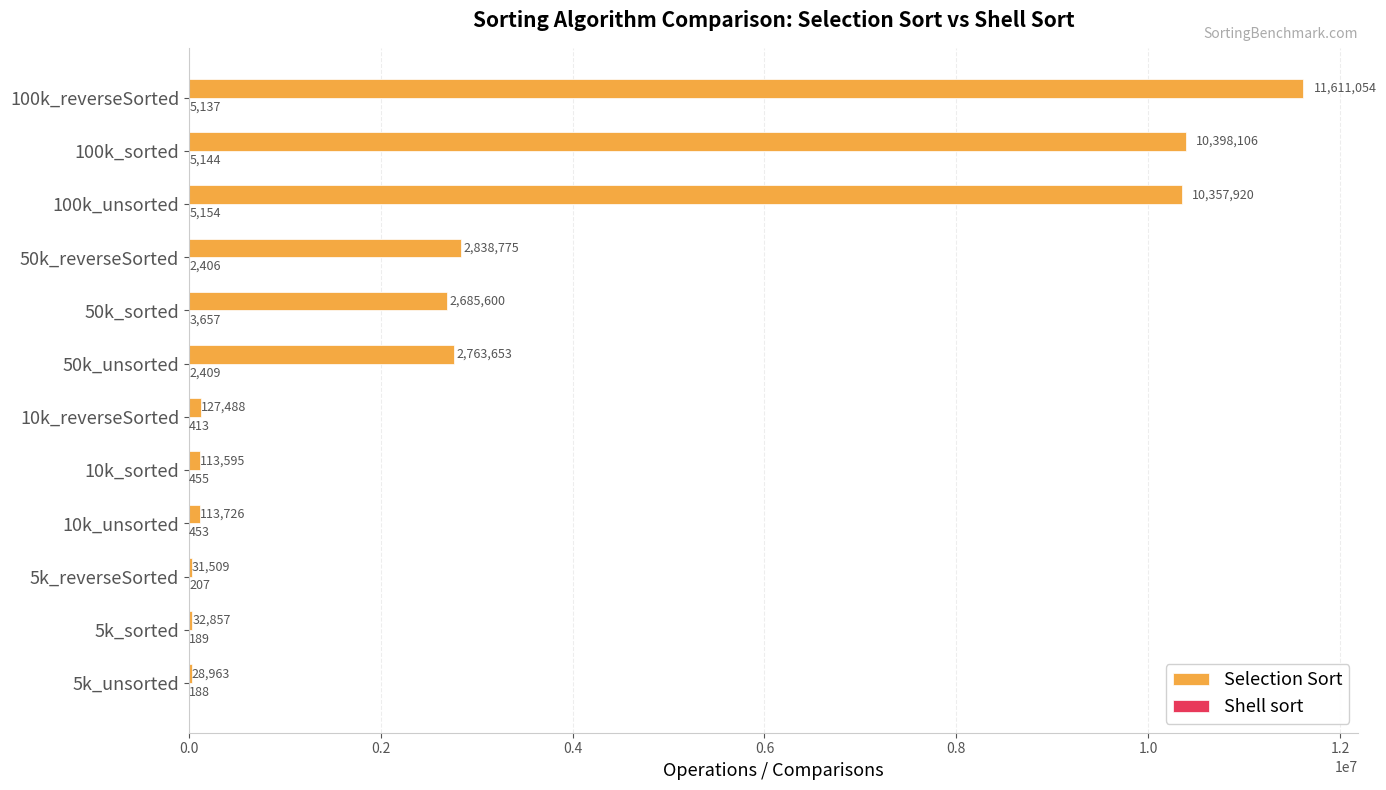

What value does the Selection Sort series have at 5k_reverseSorted, to the nearest 50?

31500